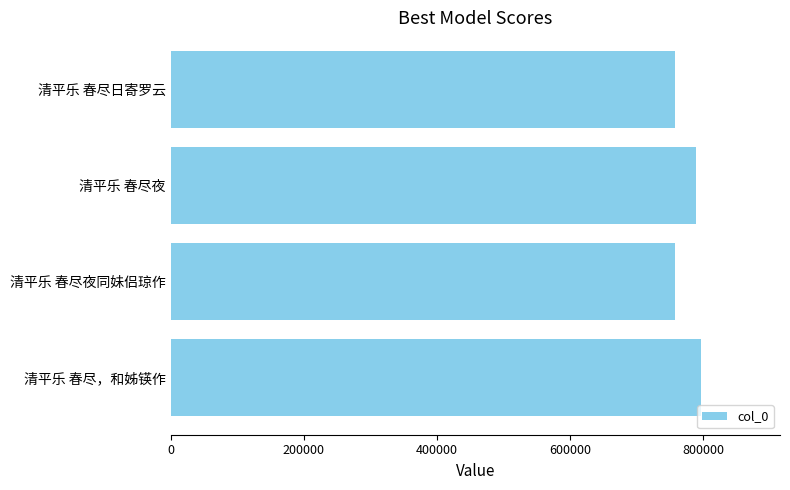

Is it true that the value at 清平乐 春尽夜同妹侣琼作 is 758341?

True